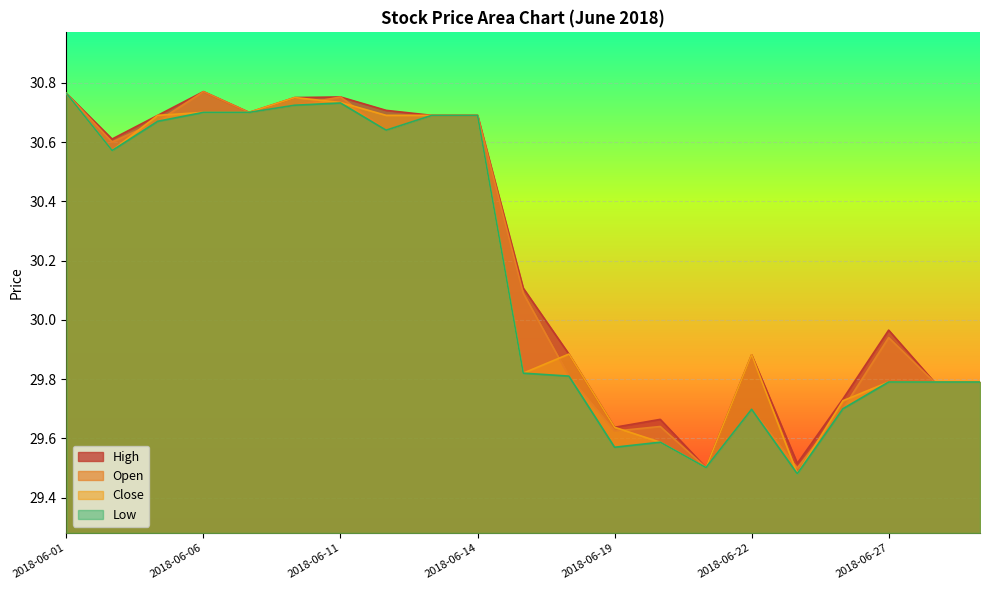

In Low, how many points are lower than both neighbors (excluding endpoints)?

5